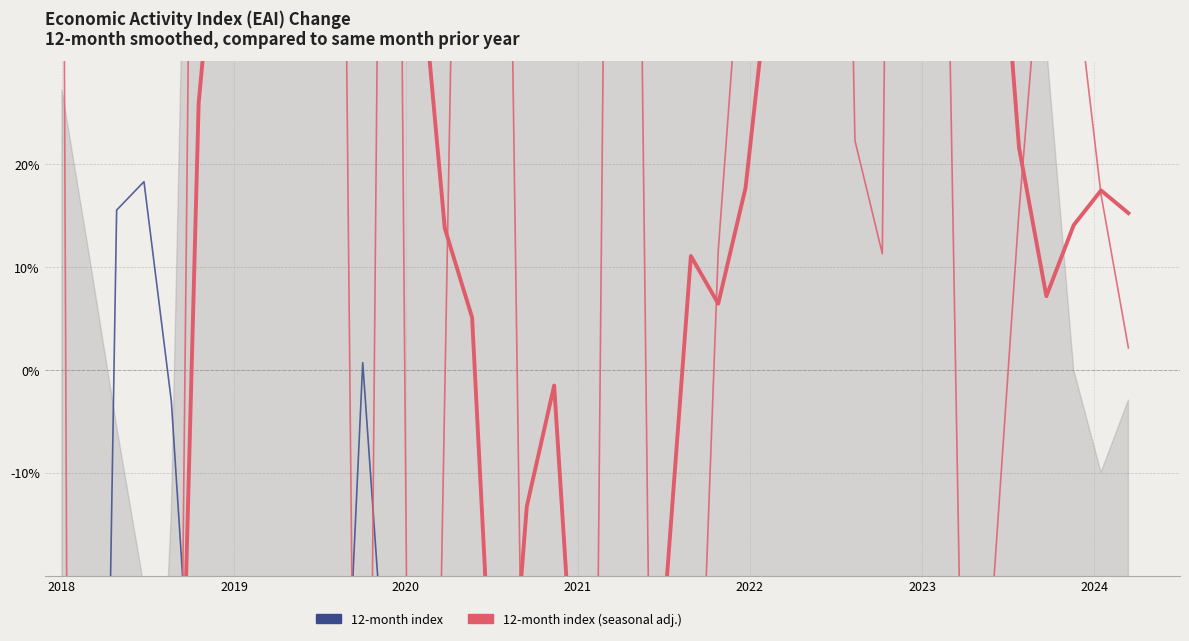

Which category has the lowest value across all series?

2019